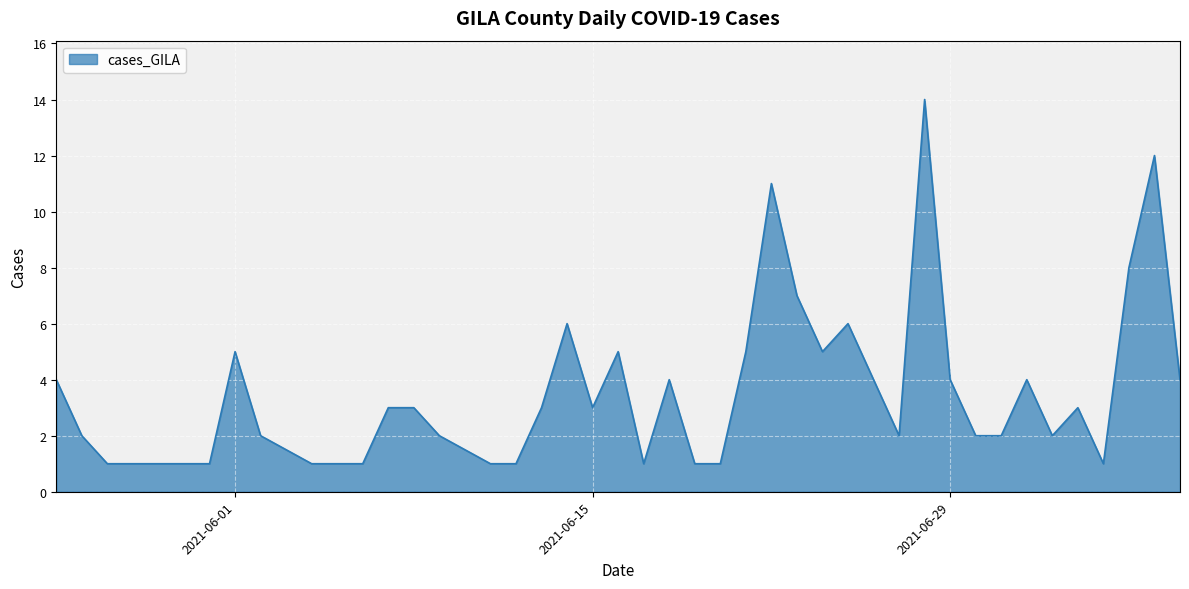

How many lines are shown in the chart?

1